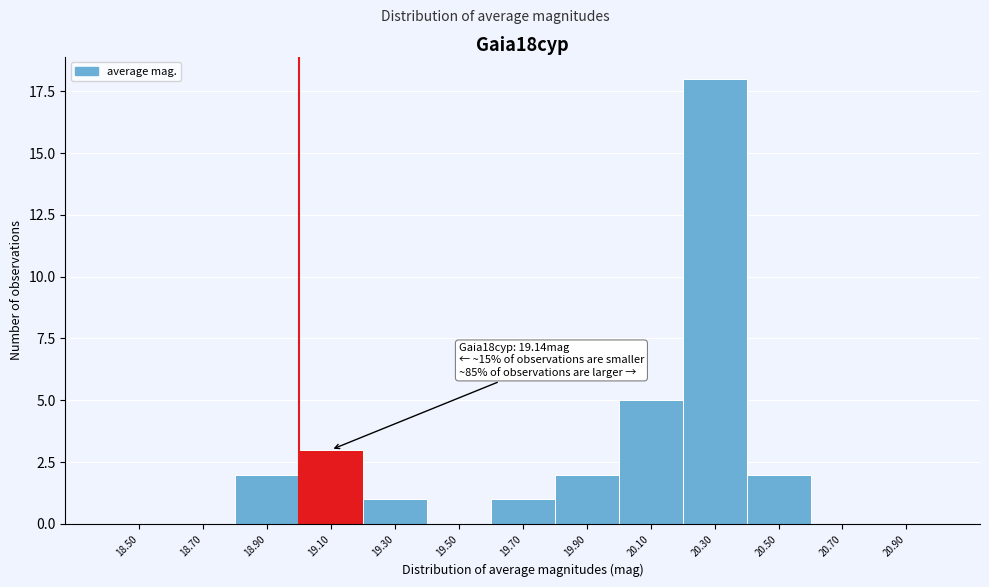

Reading left to right, list all the values displayed in this chart.

18.50=0	18.70=0	18.90=2	19.10=3	19.30=1	19.50=0	19.70=1	19.90=2	20.10=5	20.30=18	20.50=2	20.70=0	20.90=0